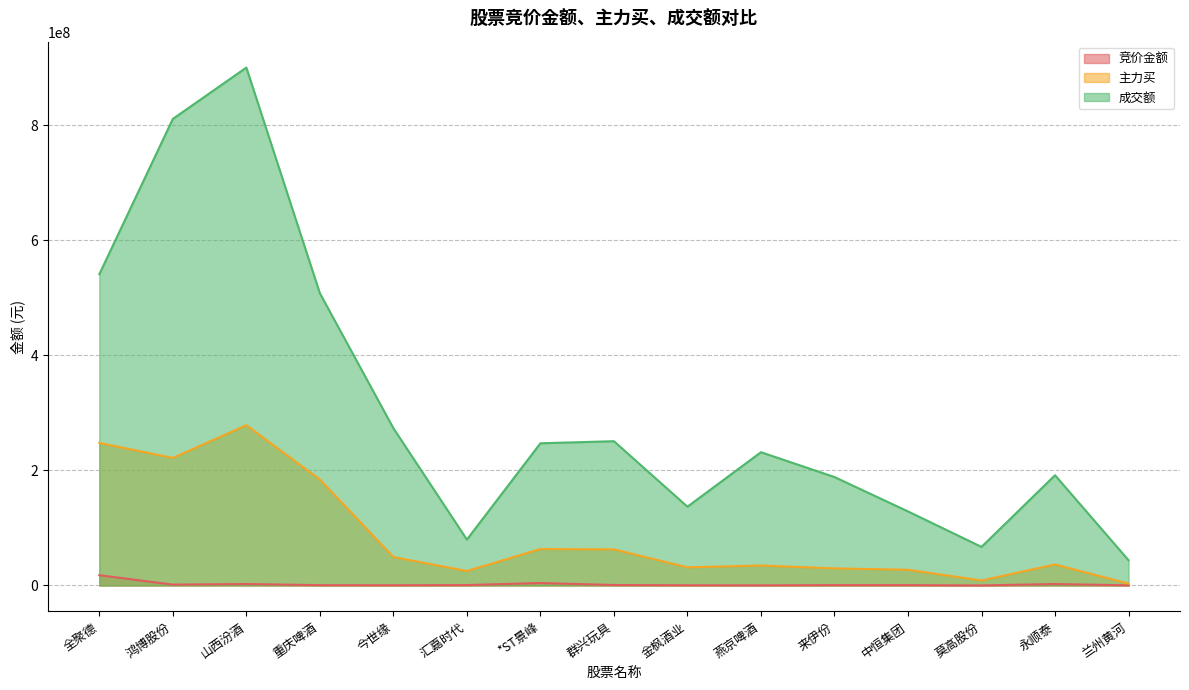

Reading left to right, transcribe all the data shown in this chart.

竞价金额: 全聚德=17901454	鸿博股份=1526940	山西汾酒=2551049	重庆啤酒=591945	今世缘=469359	汇嘉时代=764720	*ST景峰=4283244	群兴玩具=840088	金枫酒业=455532	燕京啤酒=306207	来伊份=706716	中恒集团=692947	莫高股份=118864	永顺泰=2542032	兰州黄河=309720
主力买: 全聚德=247727903	鸿博股份=221676444	山西汾酒=278601464	重庆啤酒=184094611	今世缘=49502739	汇嘉时代=25175861	*ST景峰=63412882	群兴玩具=62776887	金枫酒业=31576840	燕京啤酒=34734825	来伊份=29760238	中恒集团=27335425	莫高股份=8714324	永顺泰=36582623	兰州黄河=3281041
成交额: 全聚德=540913786	鸿博股份=810765569	山西汾酒=900011060	重庆啤酒=507849688	今世缘=273367171	汇嘉时代=79850397	*ST景峰=247140400	群兴玩具=250741790	金枫酒业=136947190	燕京啤酒=231615257	来伊份=188488326	中恒集团=128734896	莫高股份=67055587	永顺泰=191625012	兰州黄河=43904148